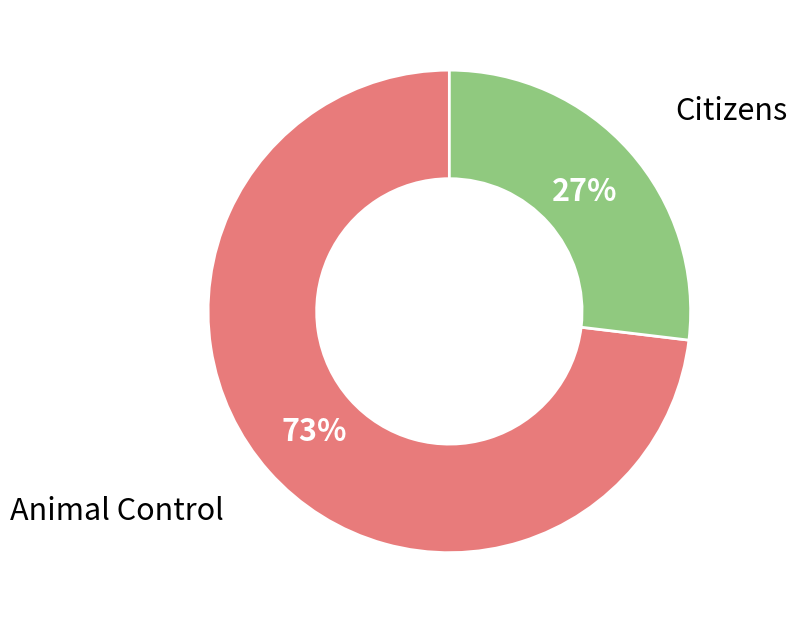

Count the number of slices in the pie.

2